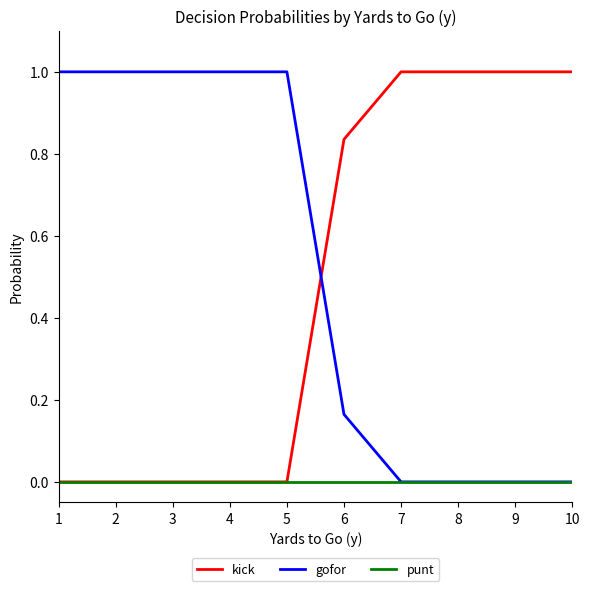

The value of gofor at 7 is -0.7. True or false?

False